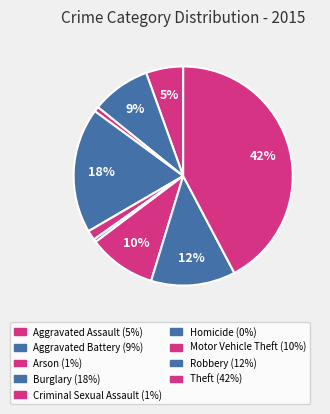

How many slices are in this pie chart?

9